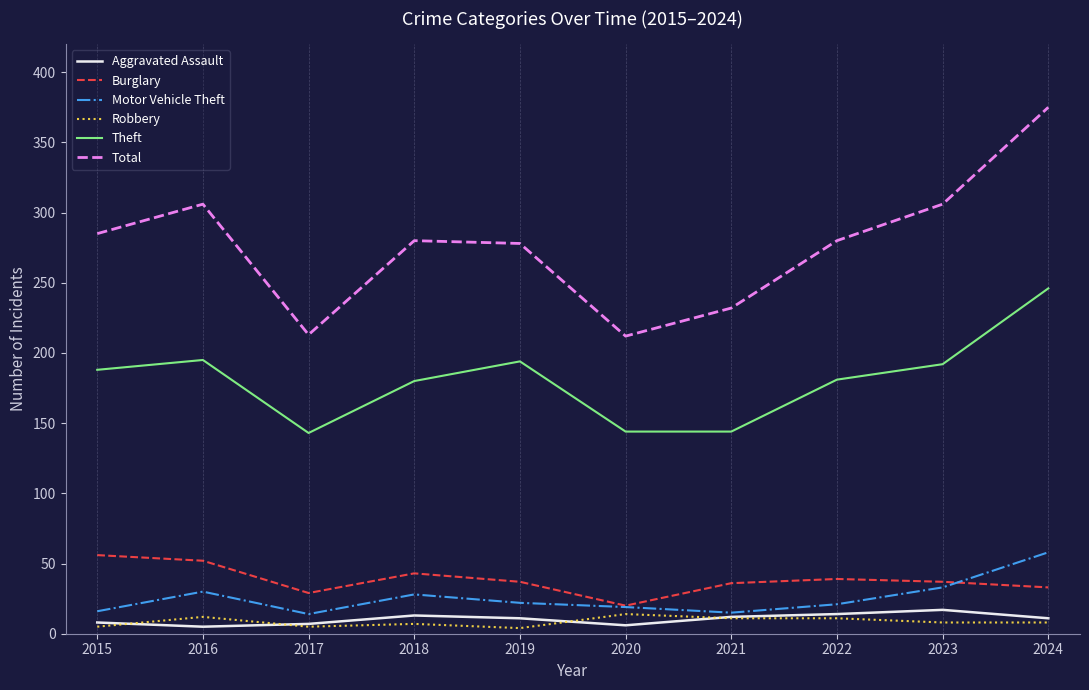

True or false: Total and Robbery intersect in this chart.

False